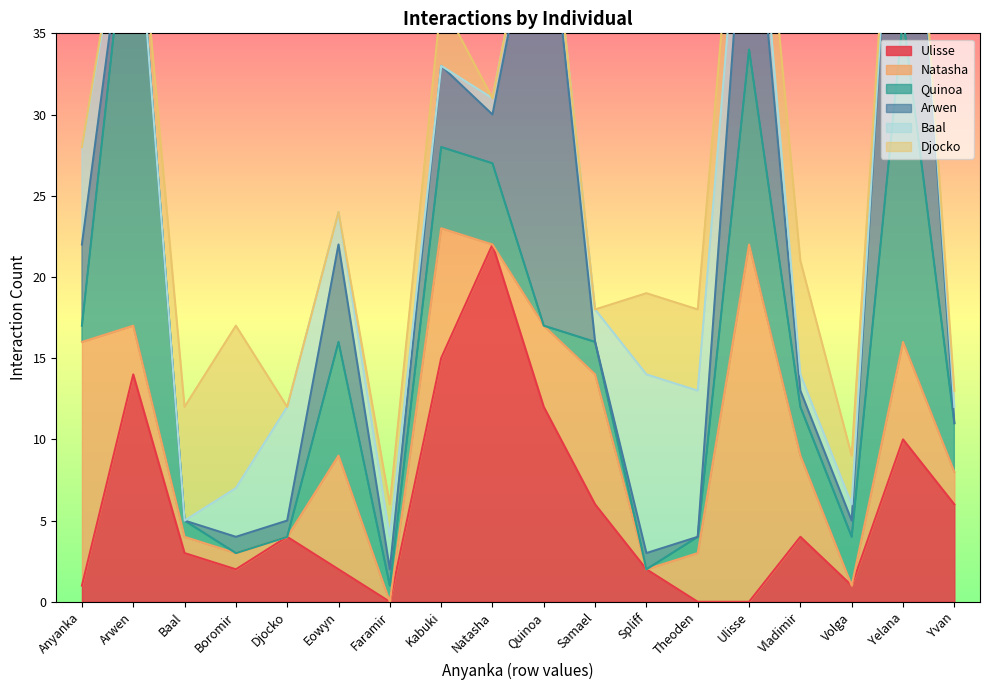

What is the sum of the Arwen values at Quinoa and Natasha?

32